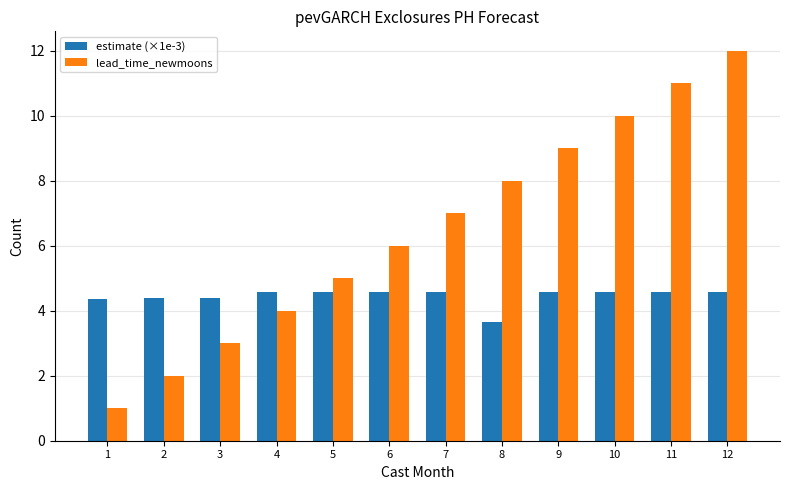

Reading left to right, what are all the values shown in this chart?

estimate (×1e-3): 4.4	4.4	4.4	4.6	4.6	4.6	4.6	3.7	4.6	4.6	4.6	4.6
lead_time_newmoons: 1.0	2.0	3.0	4.0	5.0	6.0	7.0	8.0	9.0	10.0	11.0	12.0